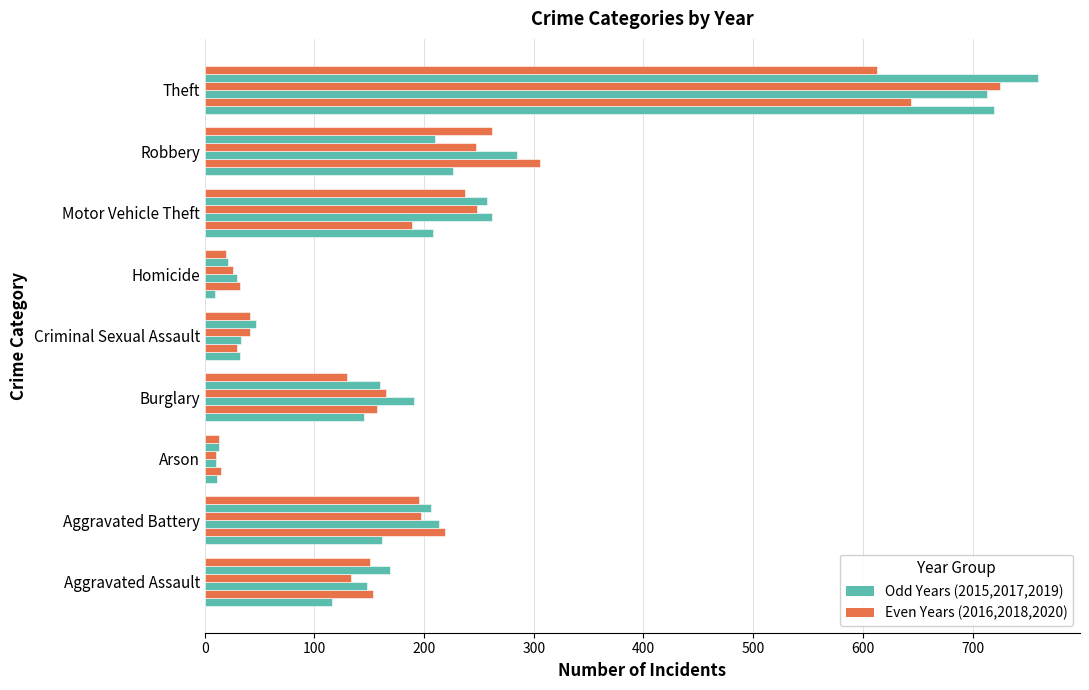

Count the number of data series in this chart.

6